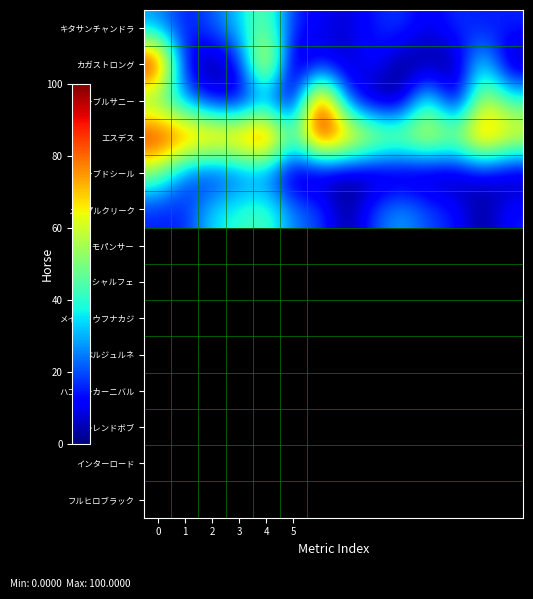

Reading left to right, transcribe all the data shown in this chart.

キタサンチャンドラ: 27	14	21	33	50	16	11	7	15	19	9	18	14	16
カガストロング: 100	10	0	10	80	0	10	5	15	0	0	0	40	0
マーブルサニー: 43	27	10	6	23	0	100	18	0	0	47	0	62	43
エスデス: 94	85	83	81	98	45	96	81	65	59	68	58	84	69
カーブドシール: 50	21	11	20	22	0	0	0	0	0	0	0	8	0
メイプルクリーク: 15	15	35	40	45	25	20	0	20	30	20	15	0	15